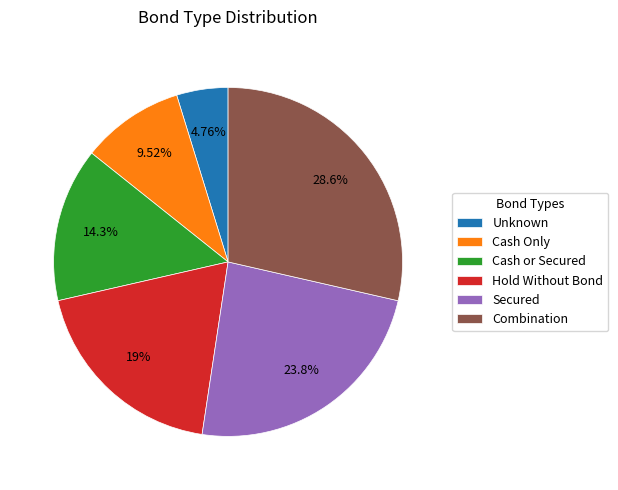

Combined, do Hold Without Bond and Cash Only account for over 50%?

No